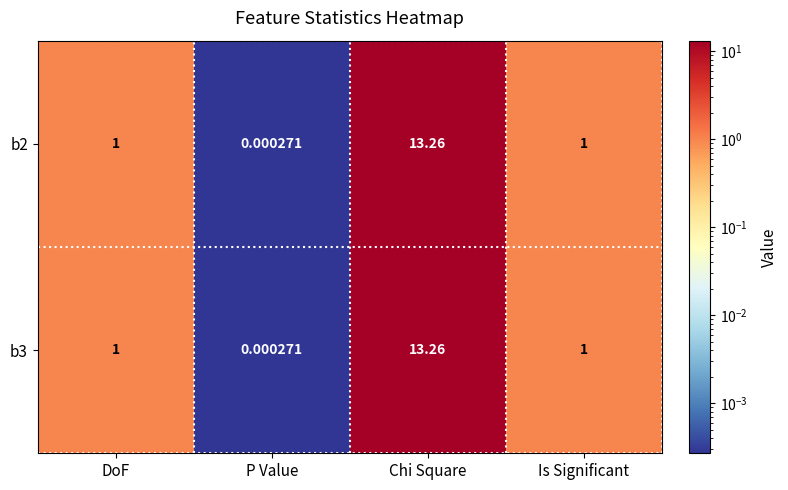

At which category does the chart reach its peak across all series?

Chi Square